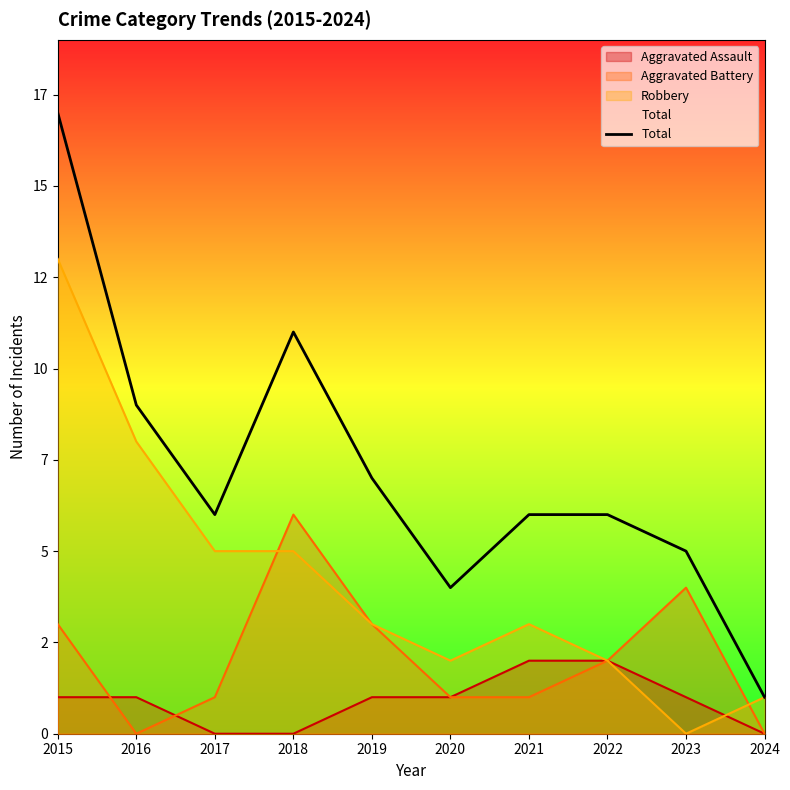

Does the chart display data point markers on the line(s)?

No